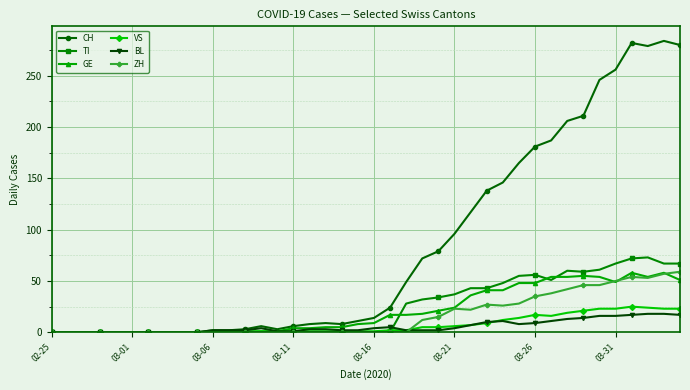

Which series has the widest spread of values?

CH